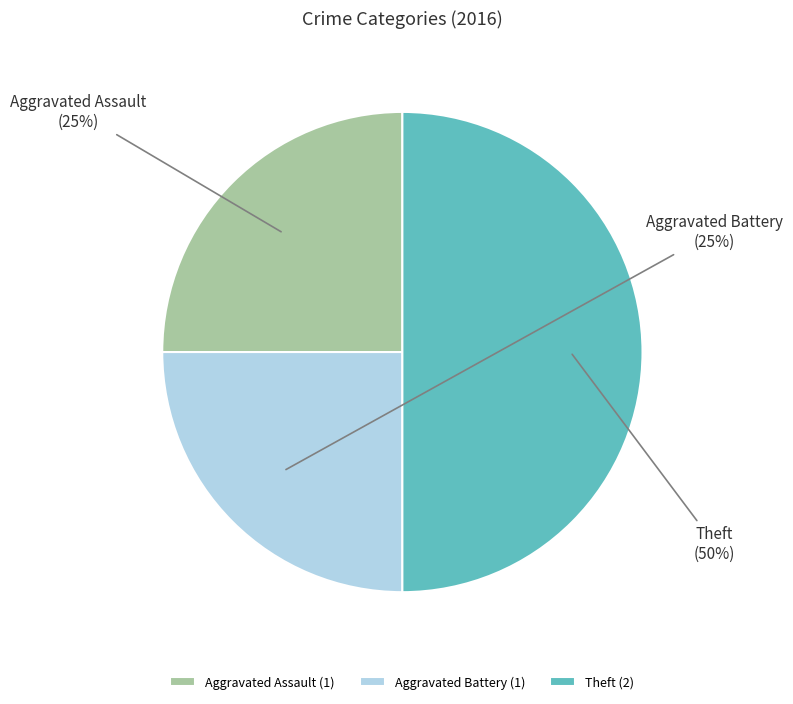

Combined, do Aggravated Battery and Theft account for over 50%?

Yes